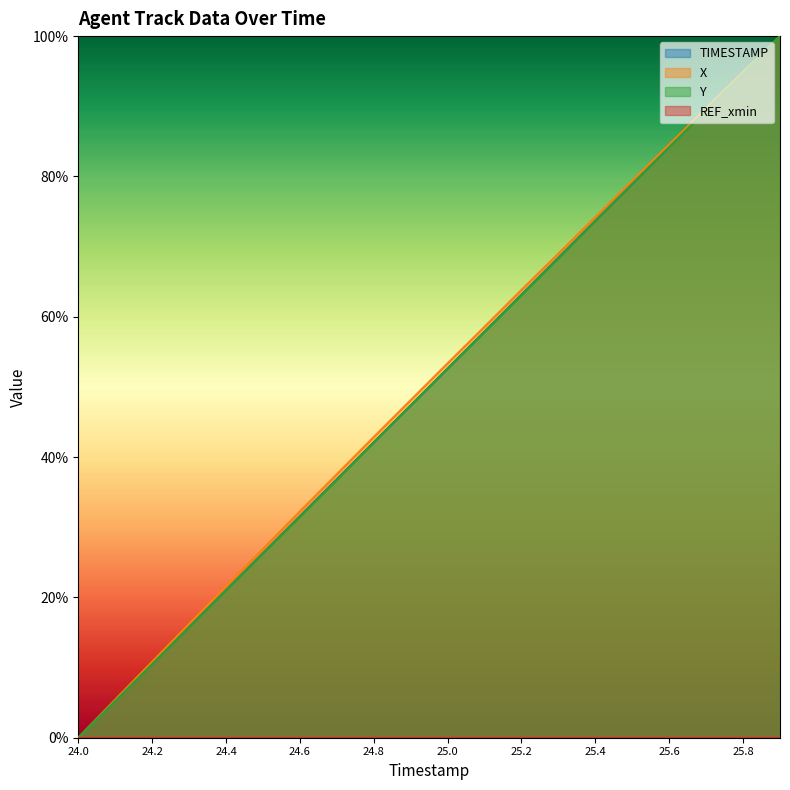

What is the sum of all X values?

10.1